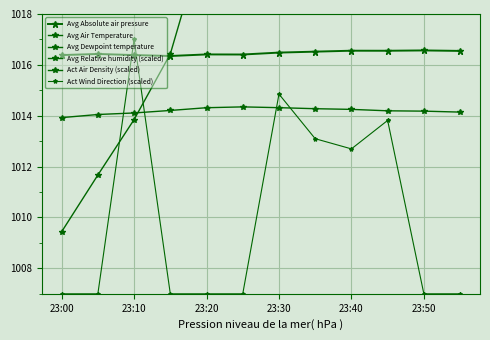

At how many categories does at least one series exceed 475?

12